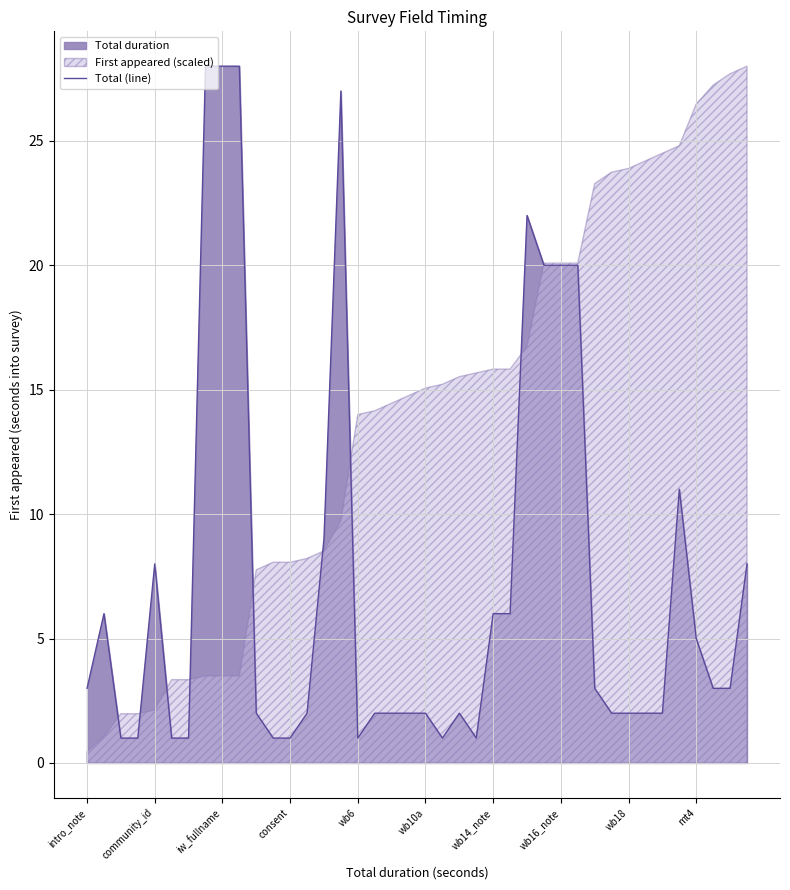

The Total (line) series shows 3 at wb18. True or false?

False